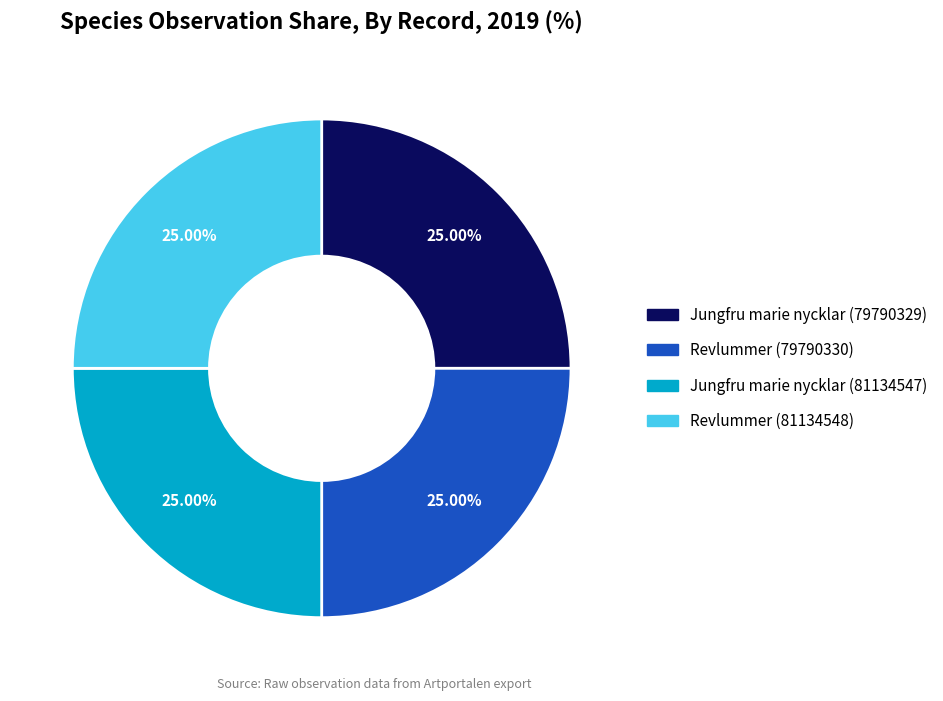

Is Jungfru marie nycklar (79790329) the majority of the pie?

No